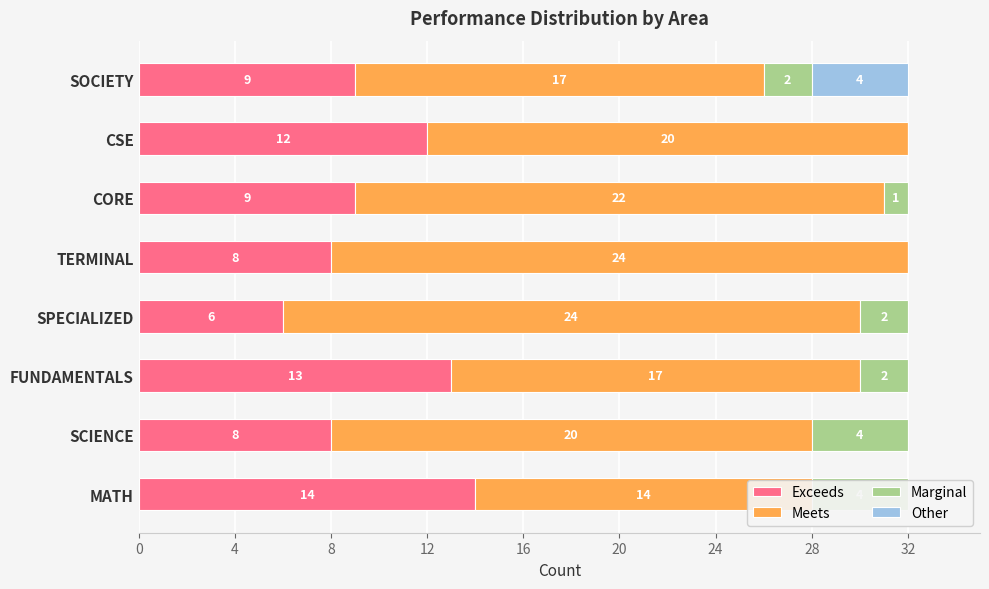

At how many categories does at least one series exceed 17?

5